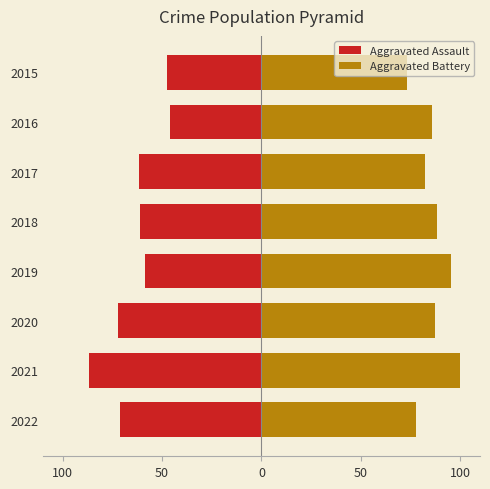

The value of Aggravated Battery at 2018 is 88.4. True or false?

True